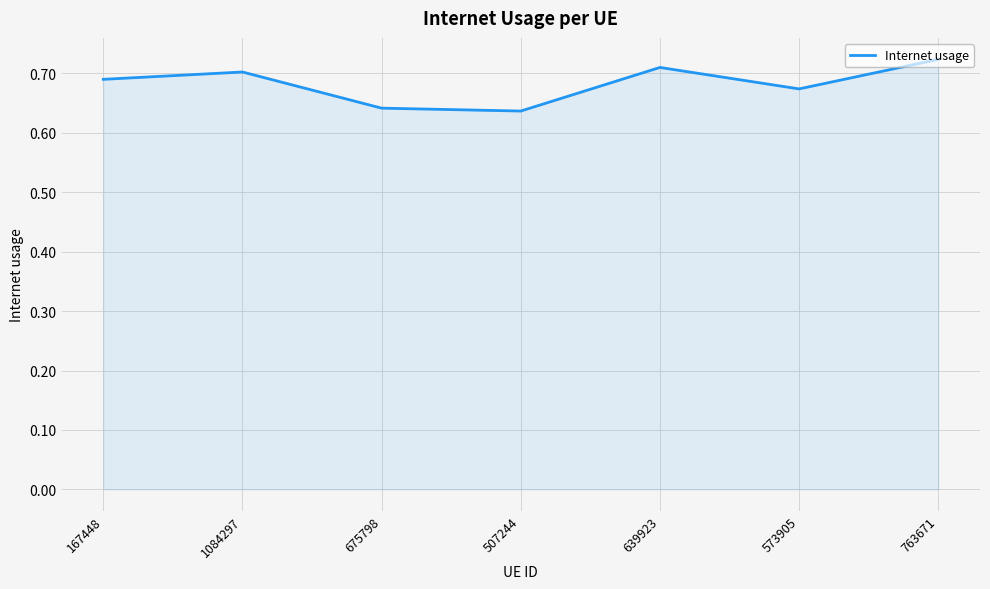

True or false: the data shows 0.7 at 573905.

True